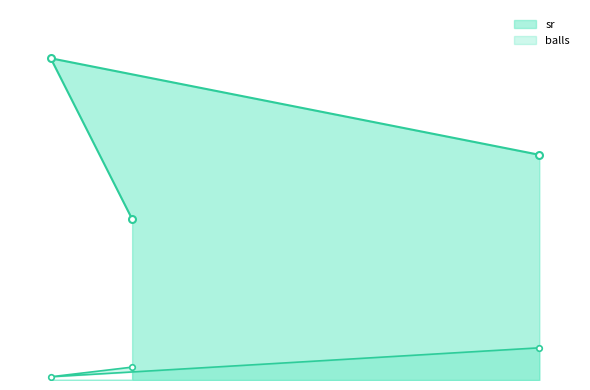

How many data points does each series have?

3